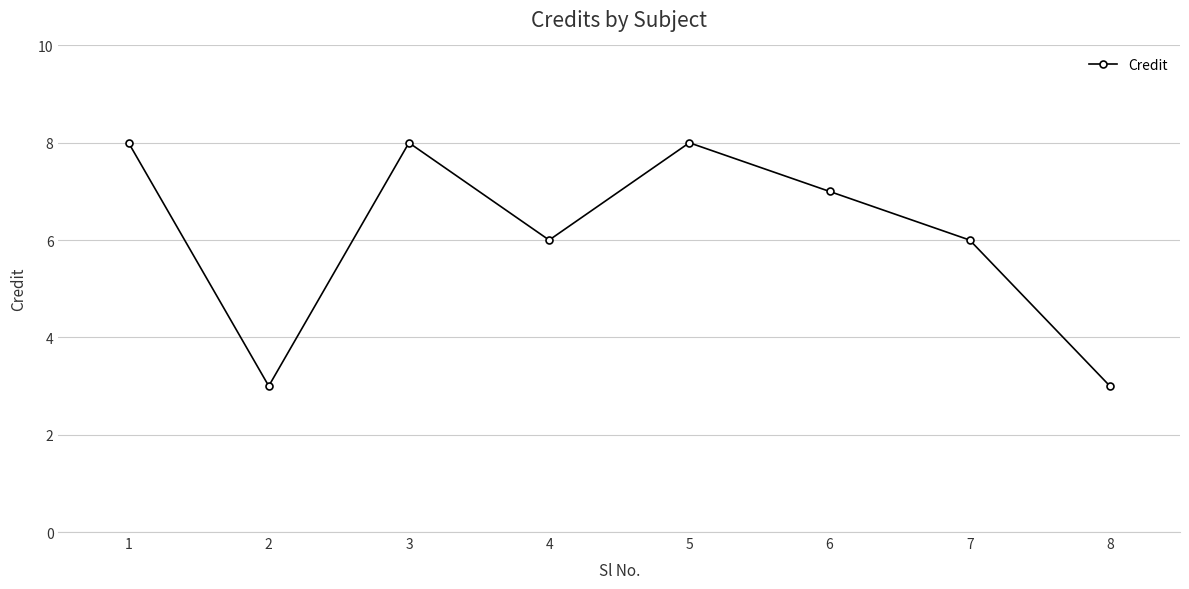

What is the change in value from 4 to 6?

+1